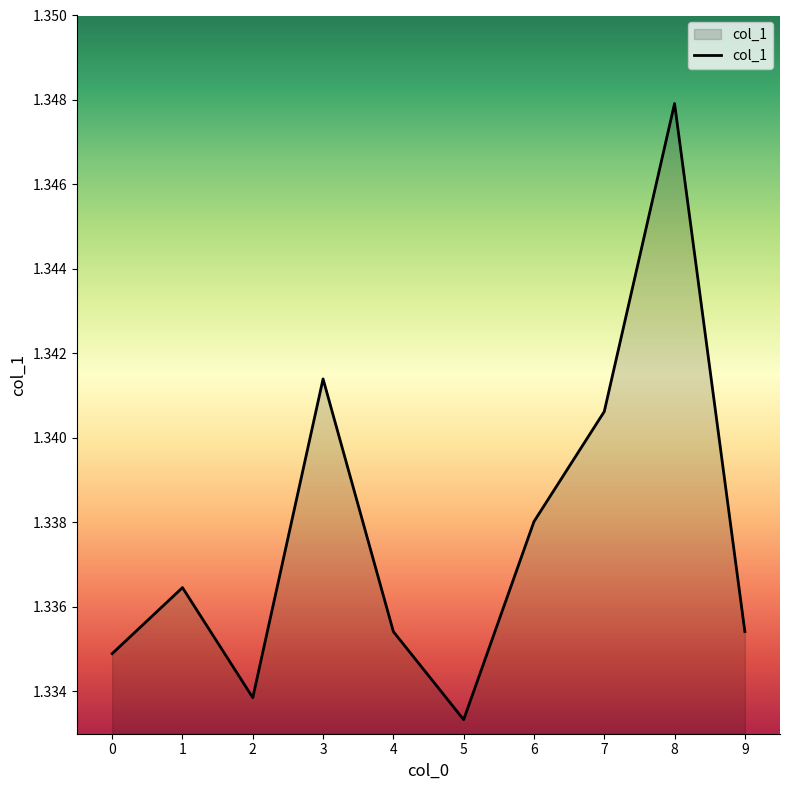

How many lines are shown in the chart?

1